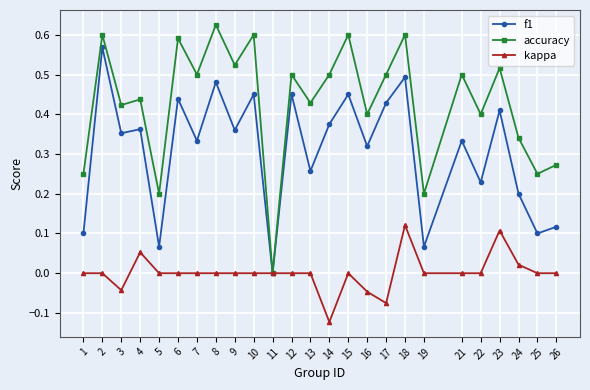

Where is the first local maximum for f1?

2